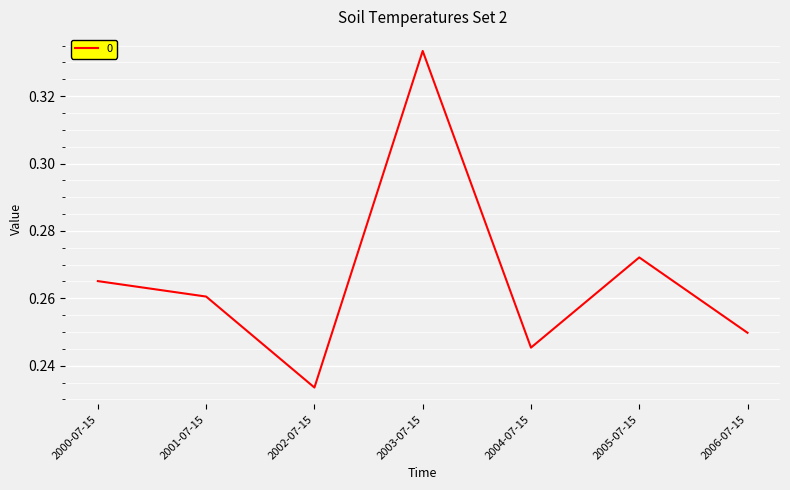

True or false: the data has more than 1 interior local peaks.

True